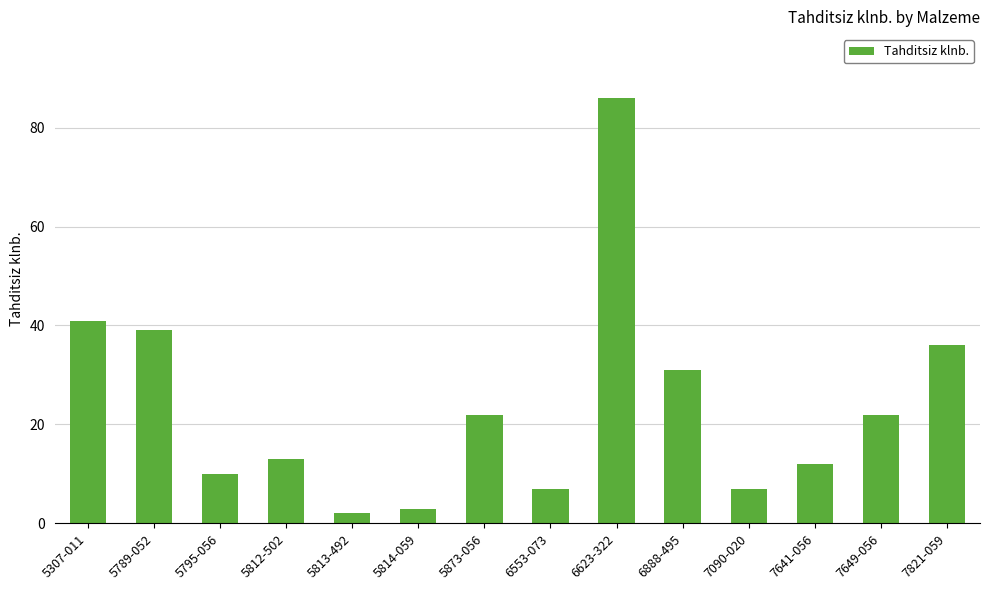

The chart shows a value of 86 at 6623-322. True or false?

True